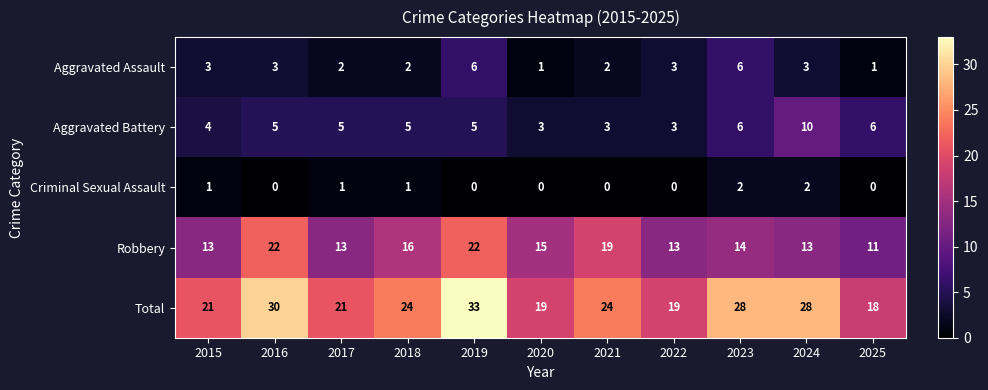

At which category does the chart reach its peak across all series?

2019